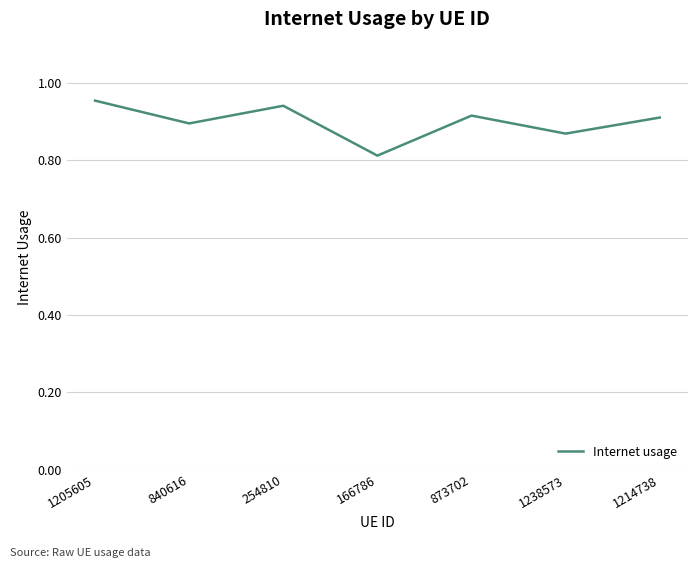

Where is the data nearest to the value 0?

166786